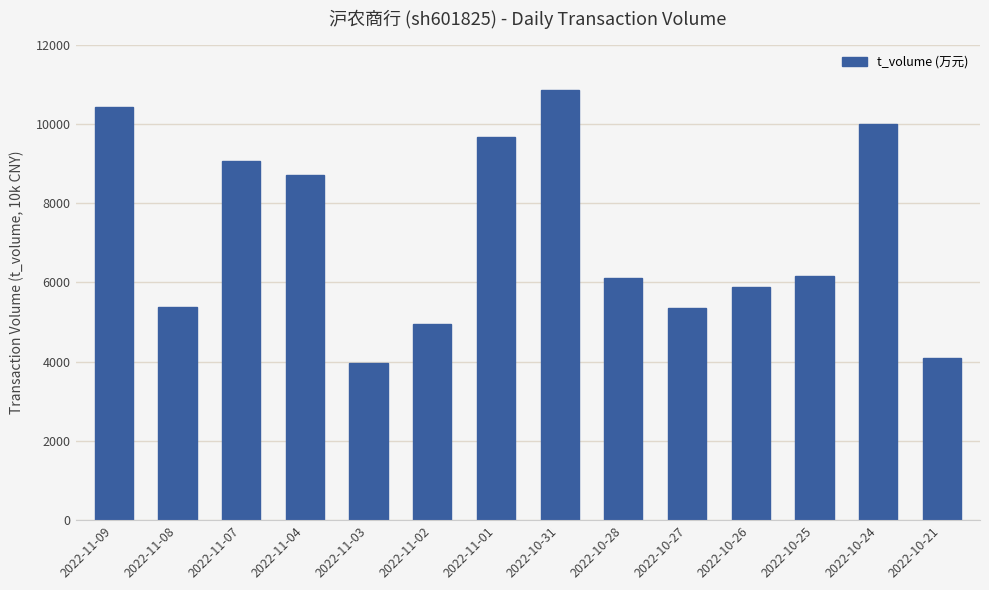

What is the average value?

7189